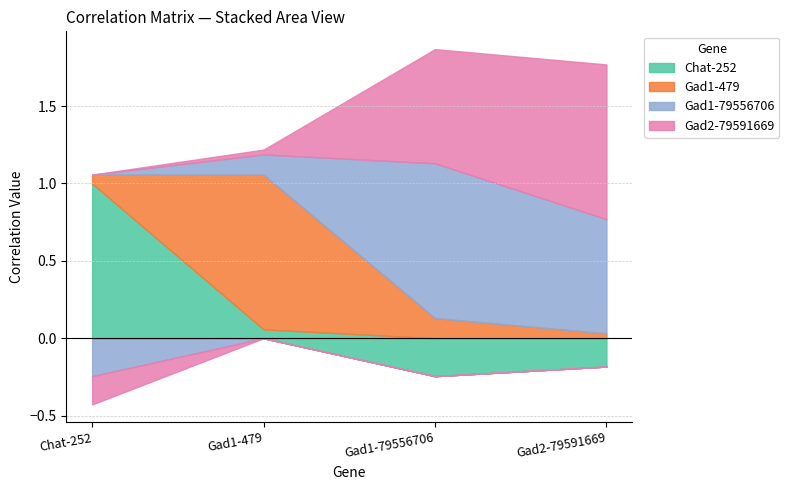

What are all the series names shown in the legend?

Chat-252, Gad1-479, Gad1-79556706, Gad2-79591669